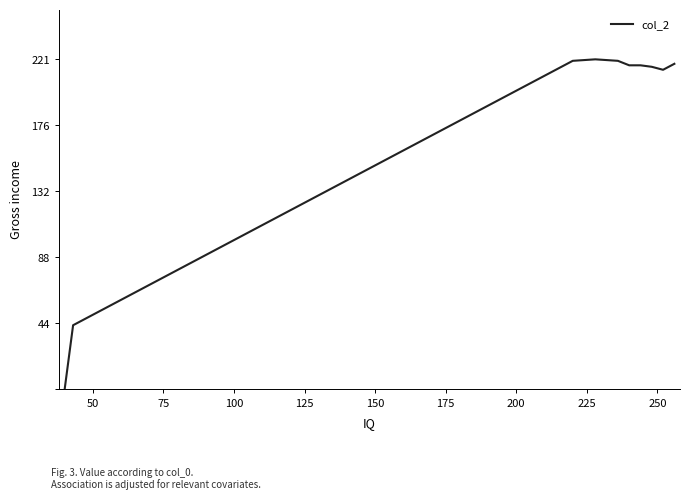

What is the greatest value displayed?

221